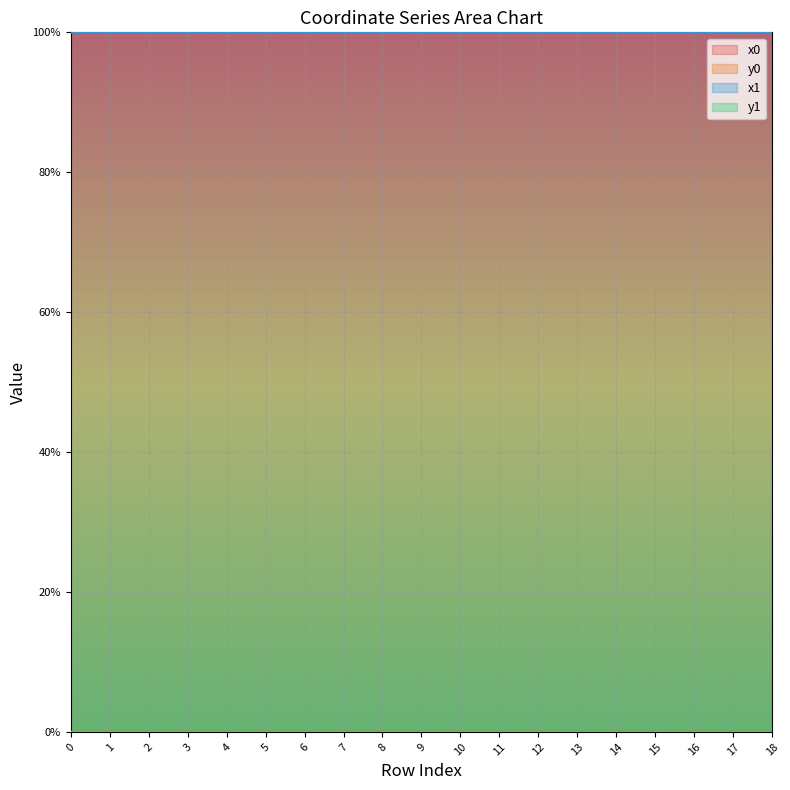

Where is the first local maximum for x1?

1